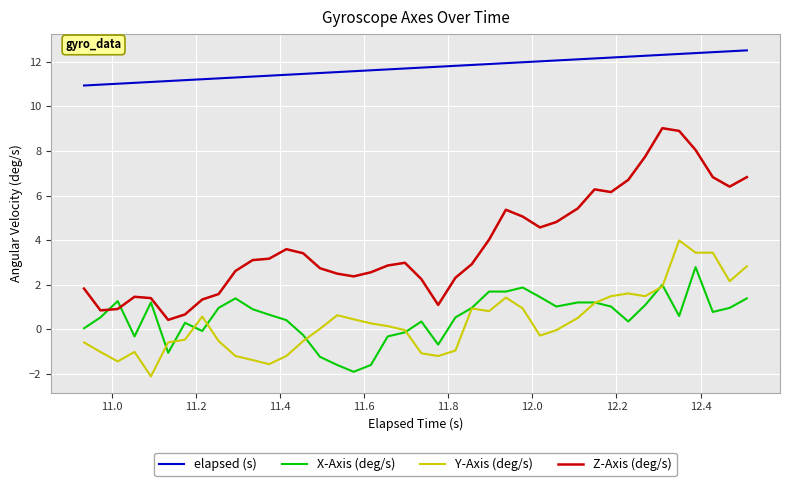

At how many categories does at least one series exceed 4?

40